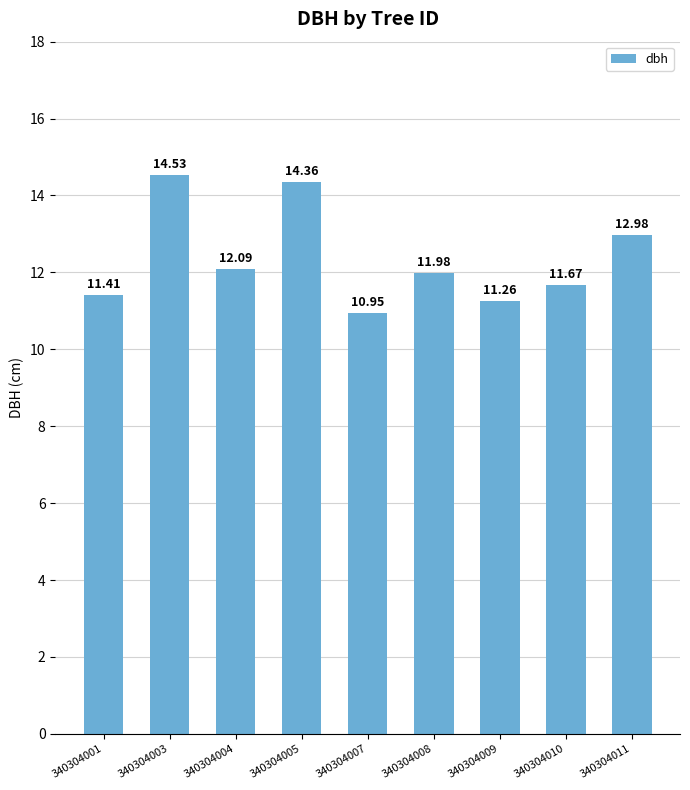

The chart shows a value of 18.5 at 340304007. True or false?

False